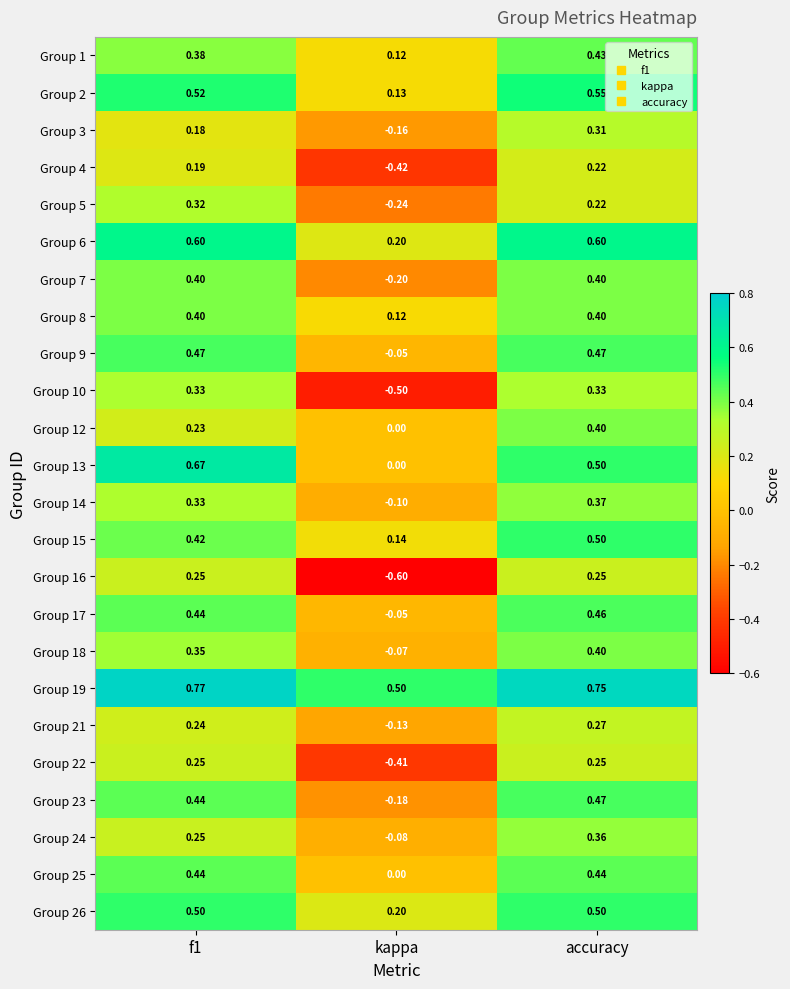

At which category is the sum across all series the highest?

accuracy